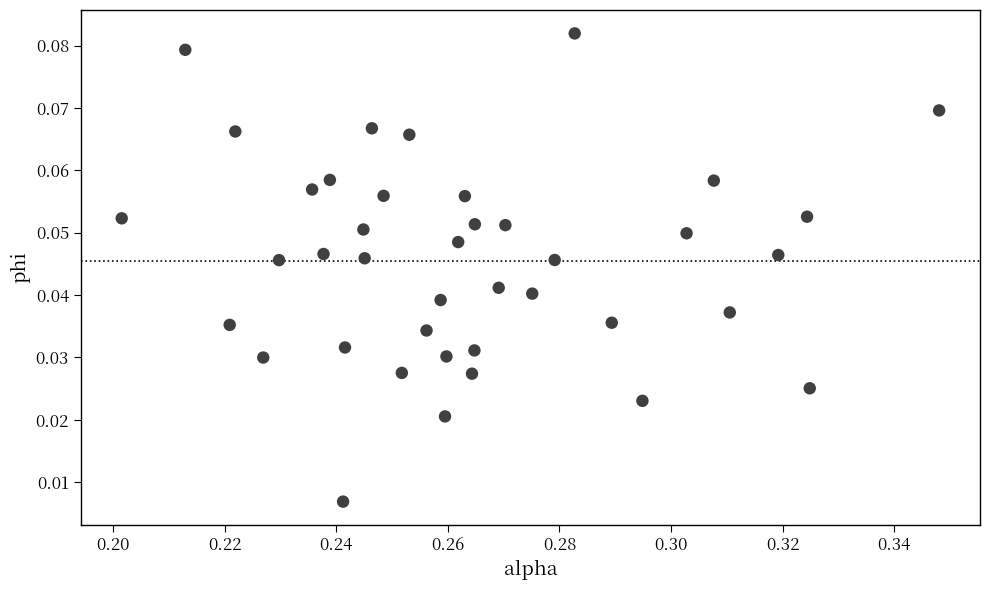

Count the number of points in this scatter plot.

40